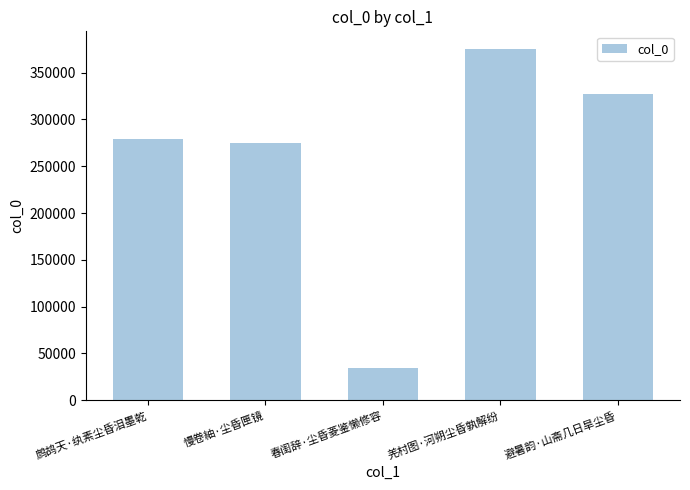

What is the ratio of the value at 避暑韵·山斋几日旱尘昏 to the value at 鹧鸪天·纨素尘昏泪墨乾?

1.2